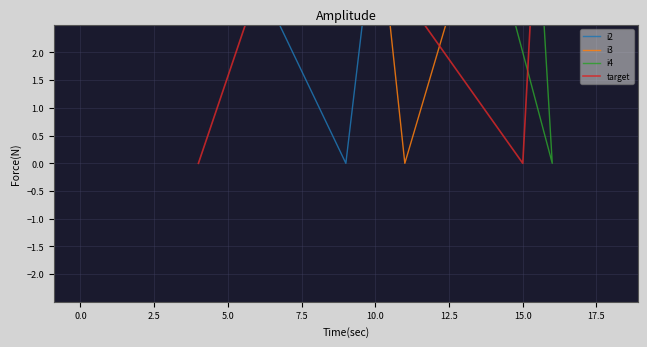

What is the difference between the second highest and minimum values in the i4 series?

17